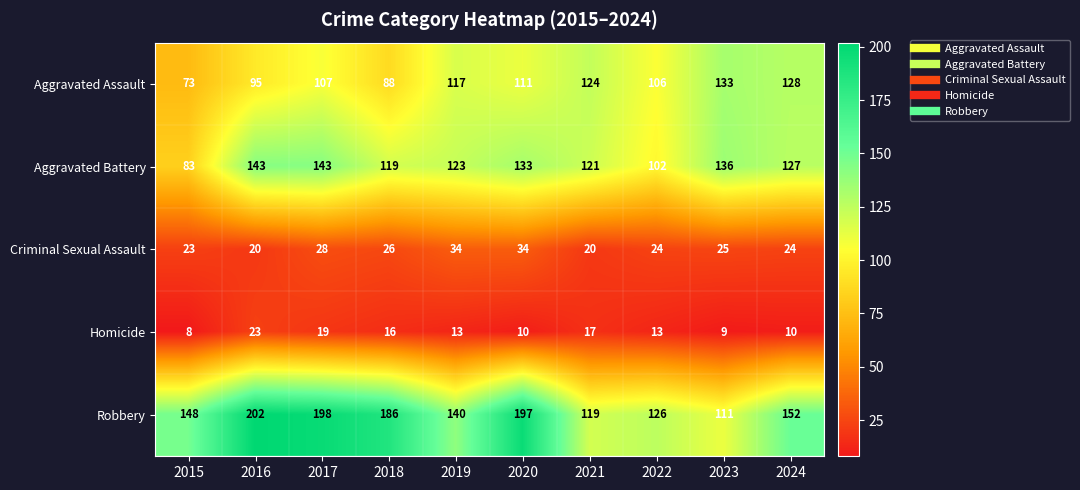

At which label is Robbery closest to 156?

2024